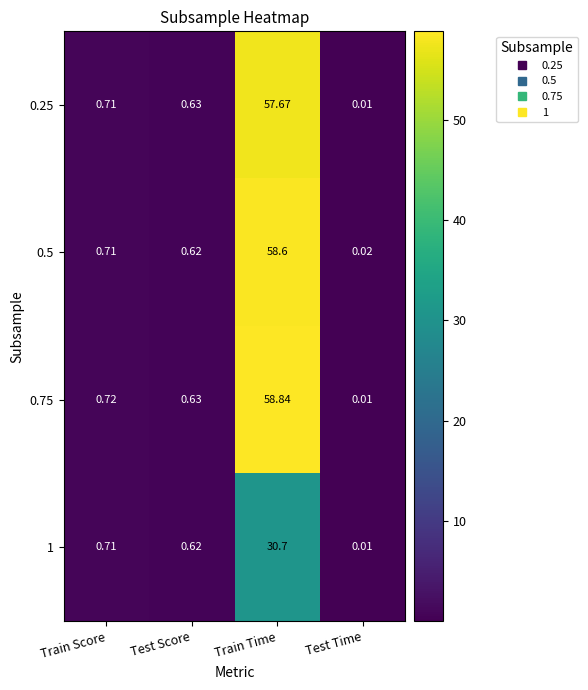

Is the value of 1 at Test Time greater than the value of 0.75 at Train Score?

No